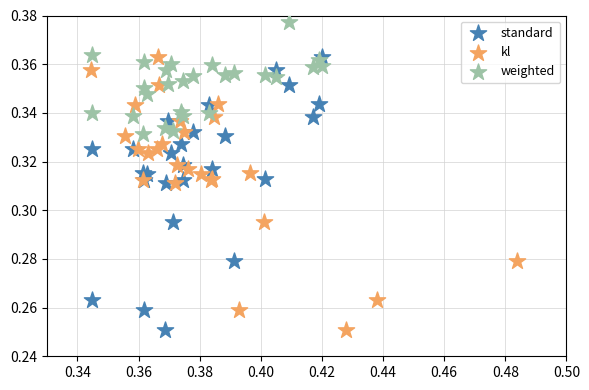

Which series reaches the maximum Y coordinate?

weighted